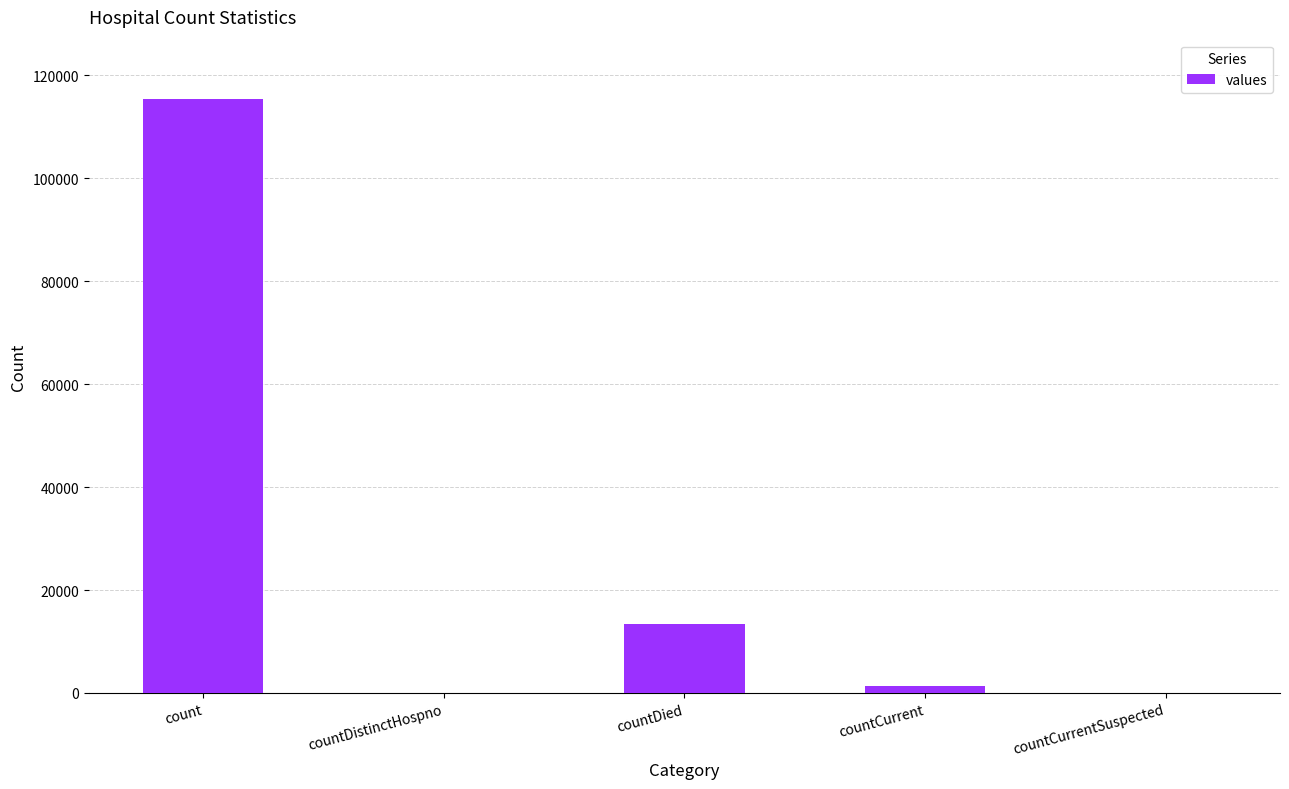

Are the bars horizontal?

No